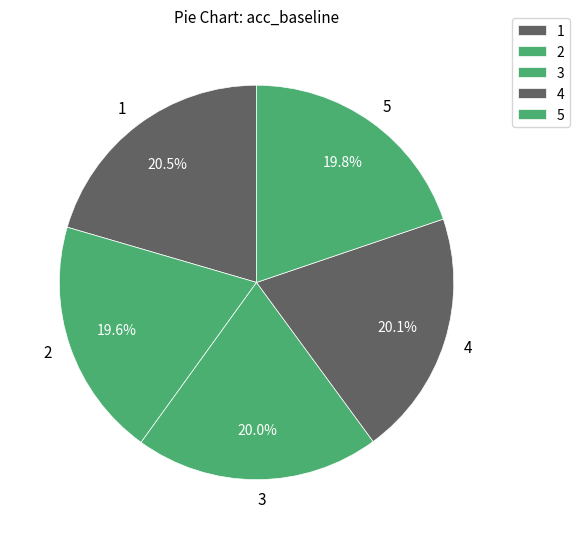

Does 2 represent more than half of the total?

No